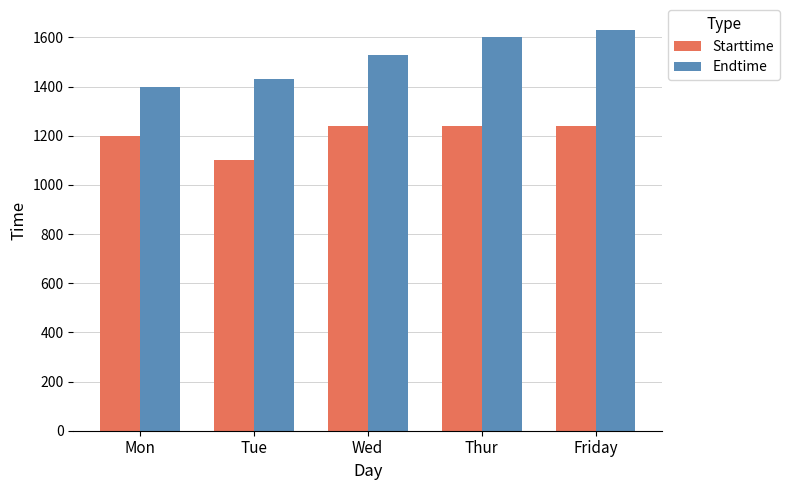

What are all the series names shown in the legend?

Starttime, Endtime